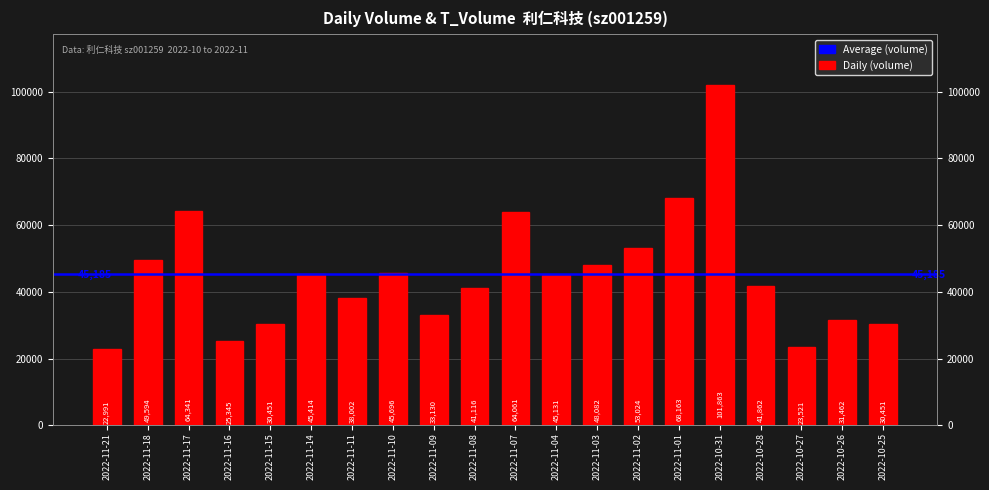

Reading right to left, transcribe all the data shown in this chart.

30451	31462	23521	41862	101863	68163	53024	48082	45131	64061	41116	33130	45696	38002	45414	30451	25345	64341	49594	22991